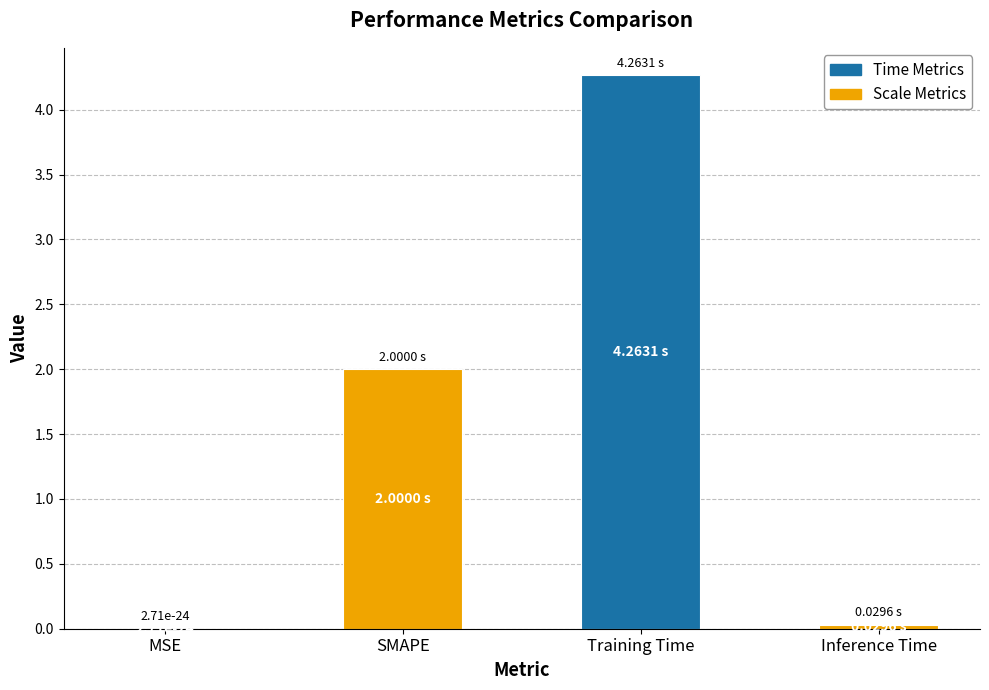

At which label is the value closest to 2?

SMAPE